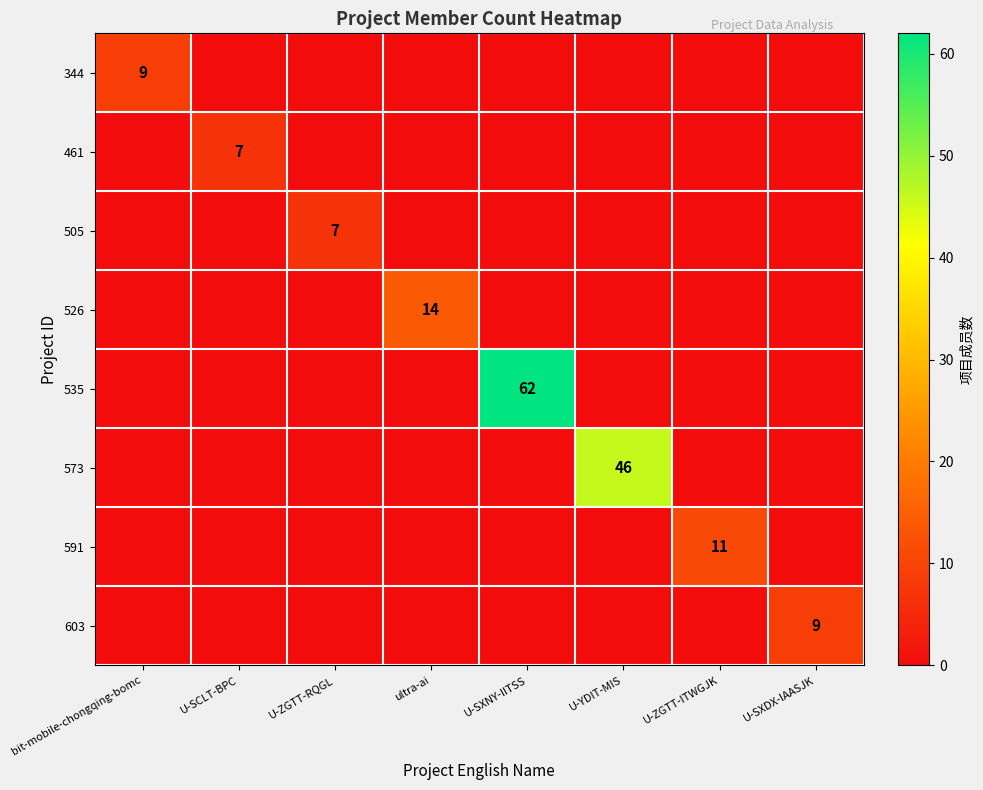

Which series has the widest spread of values?

535